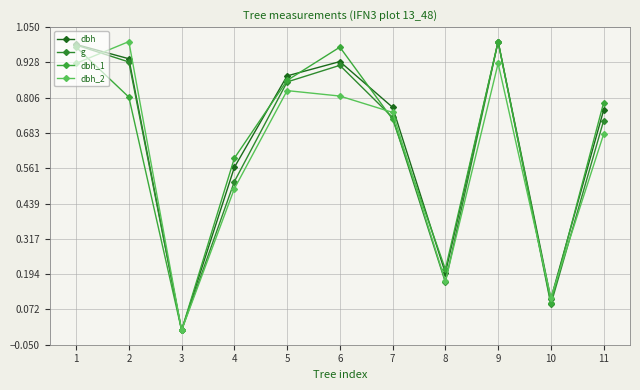

What is the difference between the g values at 10 and 8?

0.1